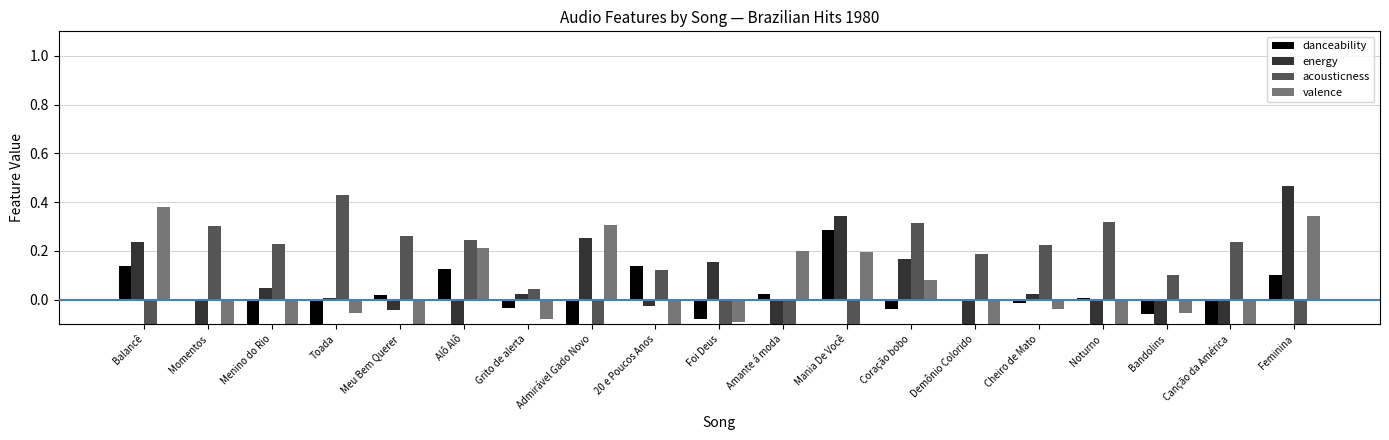

What is the value of the acousticness bar at the 14th from the left?

0.2